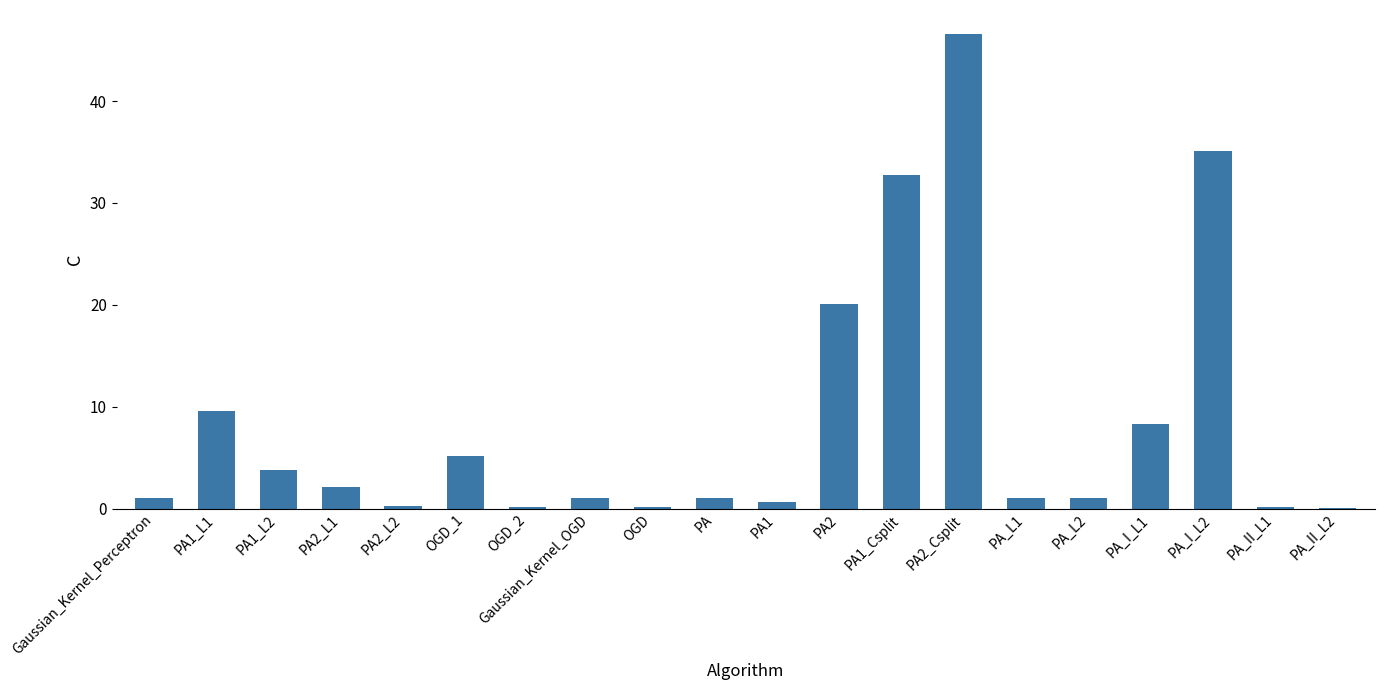

What is the change in value from PA2_L2 to Gaussian_Kernel_OGD?

+0.7